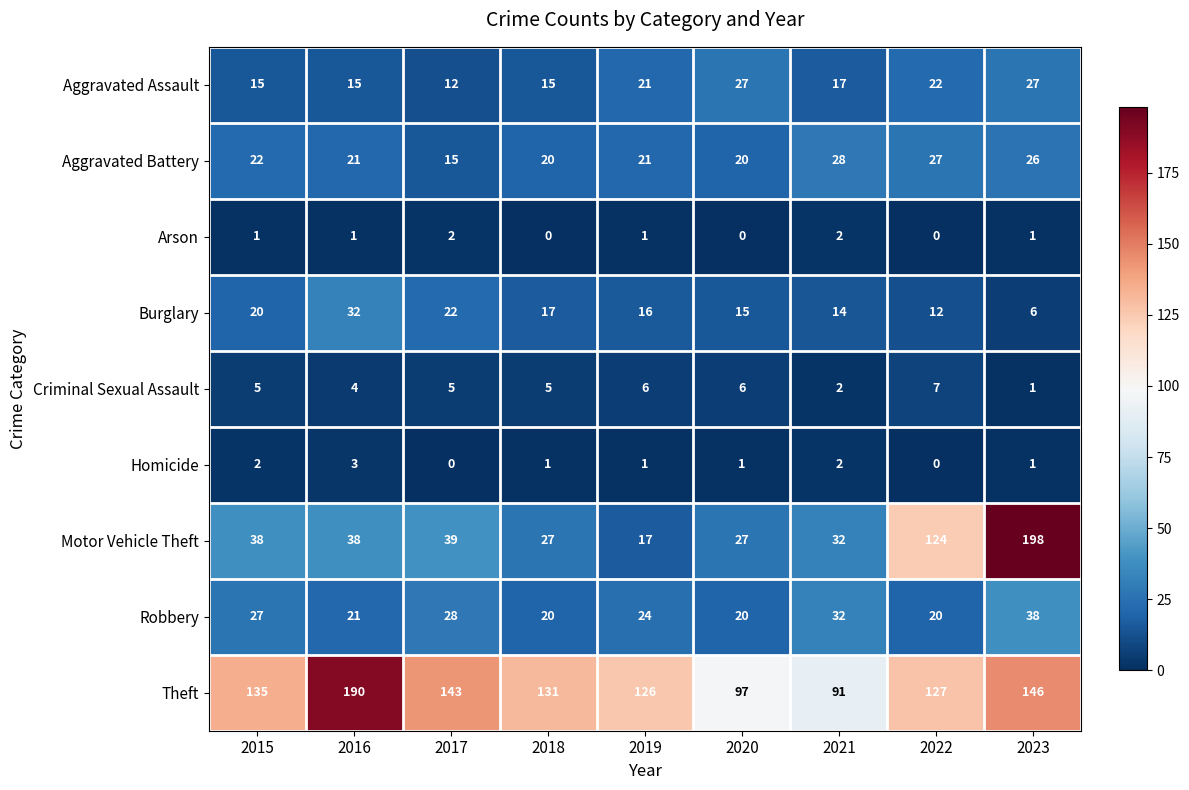

At which category is the sum across all series the highest?

2023